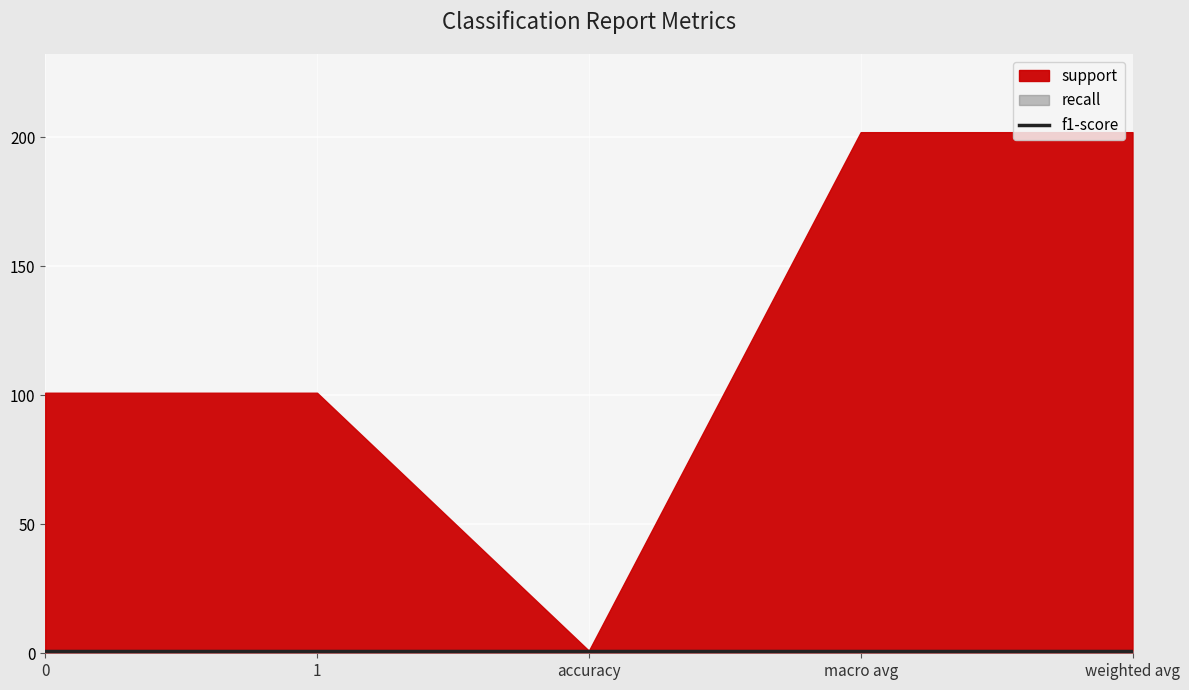

Between 0 and accuracy, which series saw the biggest shift?

support